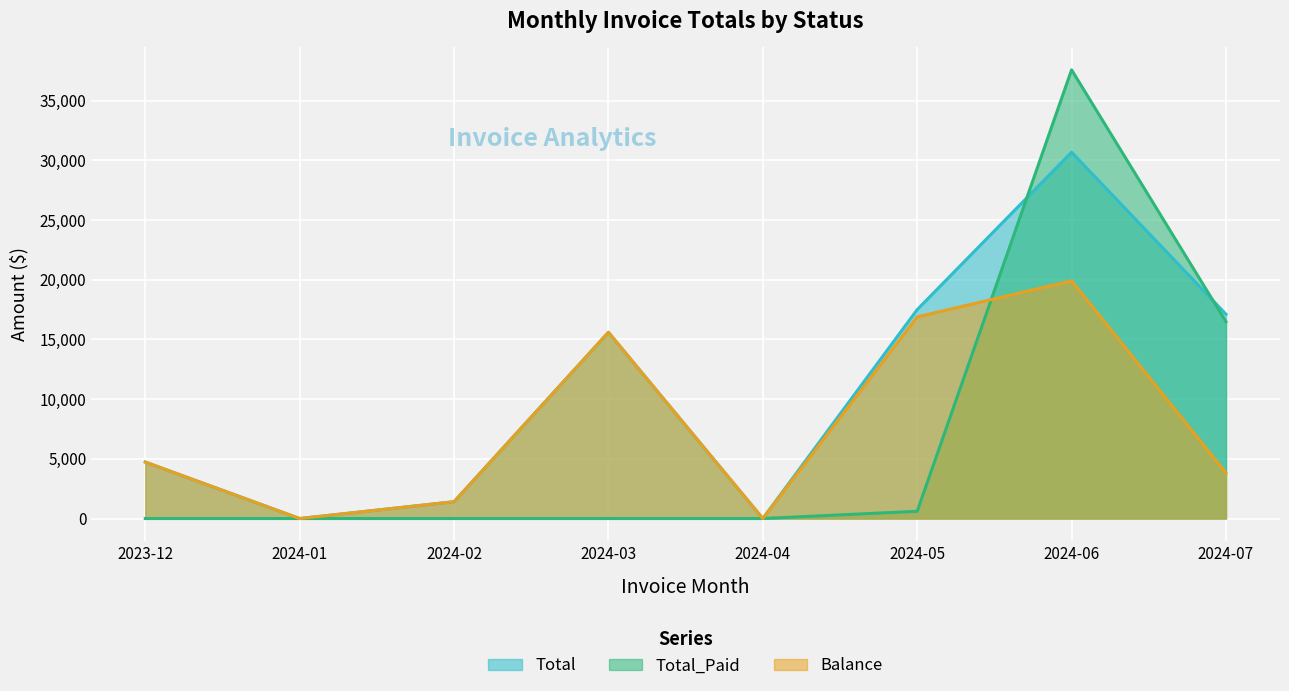

True or false: Total_Paid and Total intersect in this chart.

True